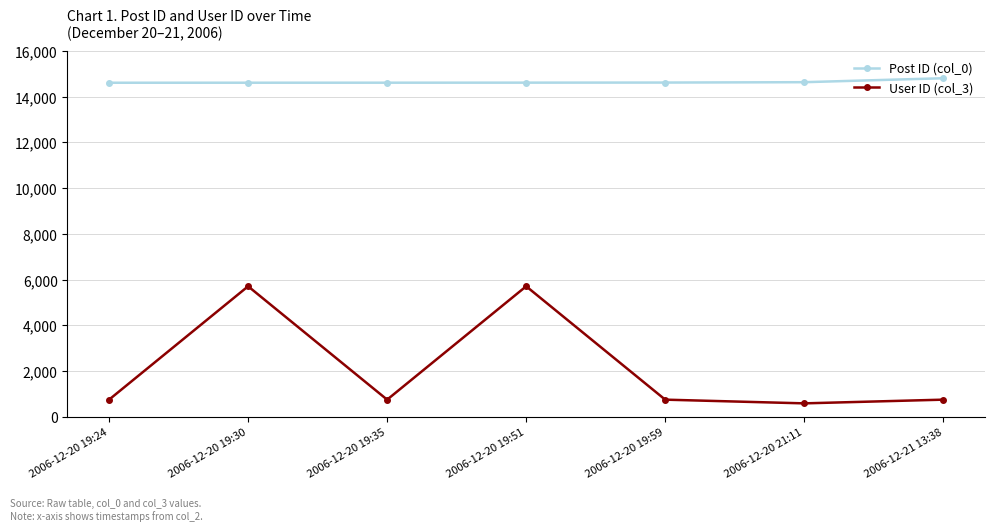

The value of Post ID (col_0) at 2006-12-20 19:59 is 14610. True or false?

True